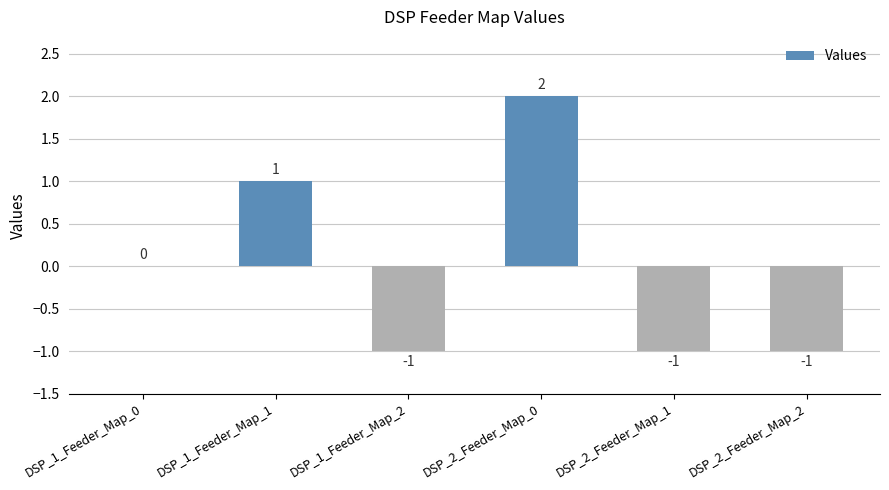

Does the chart contain stacked bars?

No